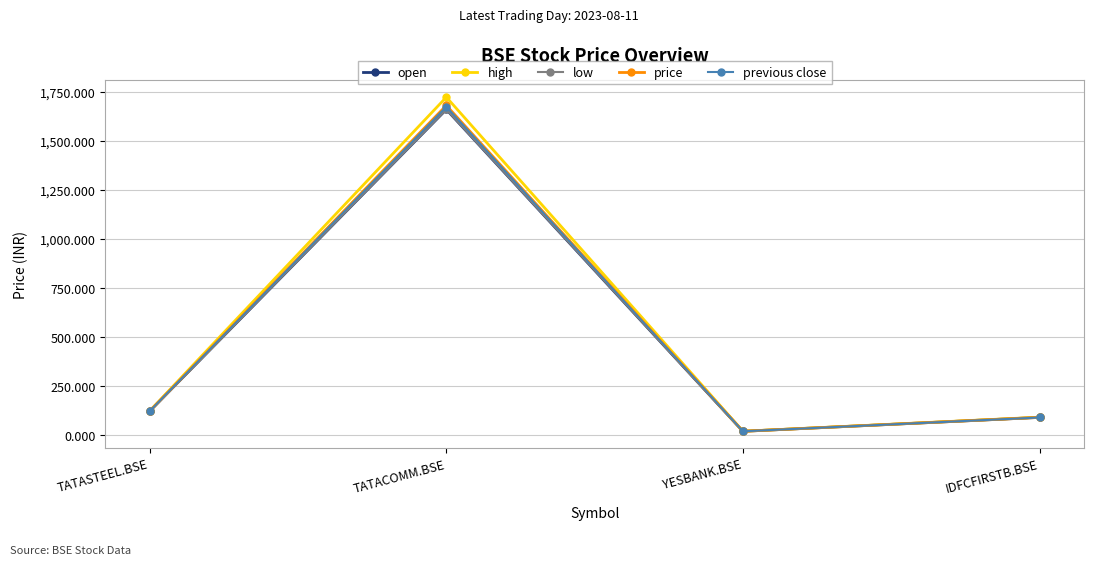

List the labels in order of open value, smallest first.

YESBANK.BSE, IDFCFIRSTB.BSE, TATASTEEL.BSE, TATACOMM.BSE